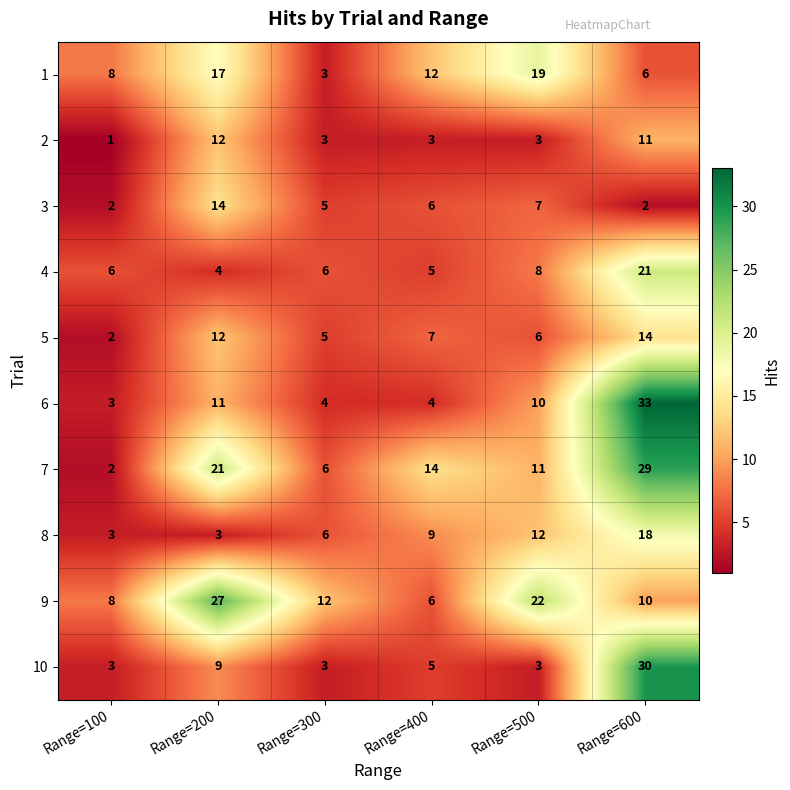

Which label corresponds to the smallest value in the chart?

Range=100